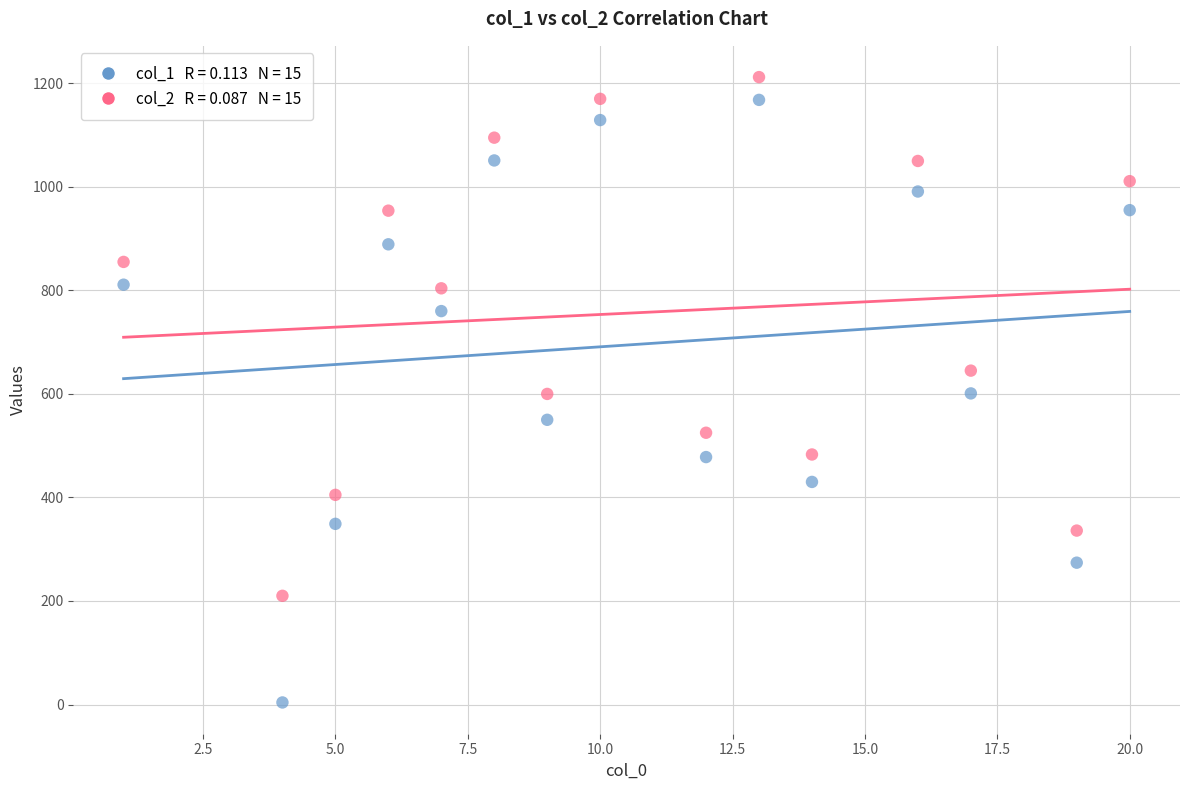

Across all data points, what is the range of Y values (max minus min)?

1208